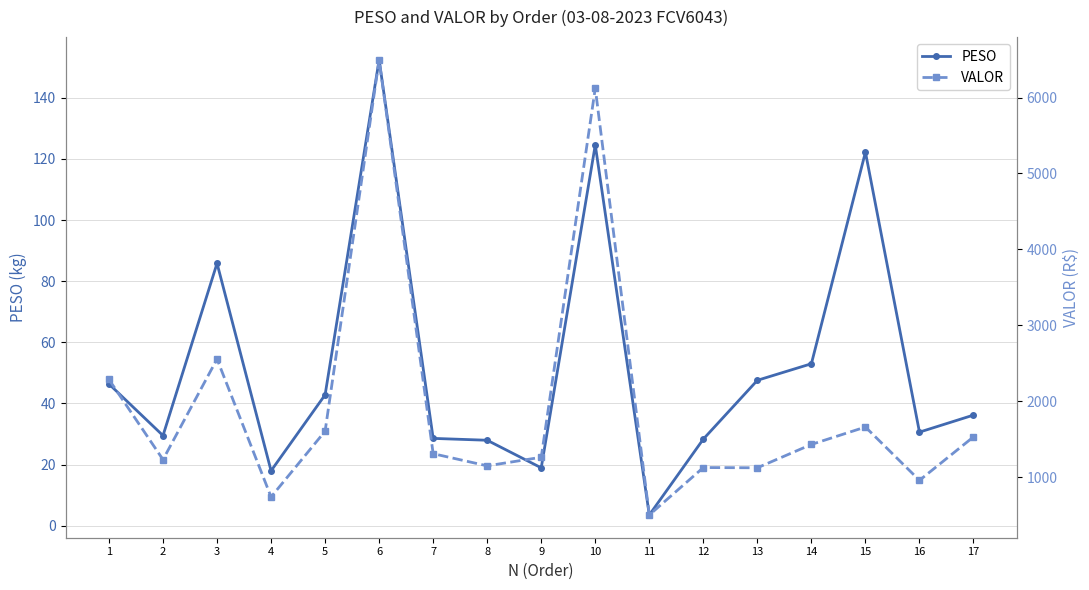

Which series has the widest spread of values?

VALOR